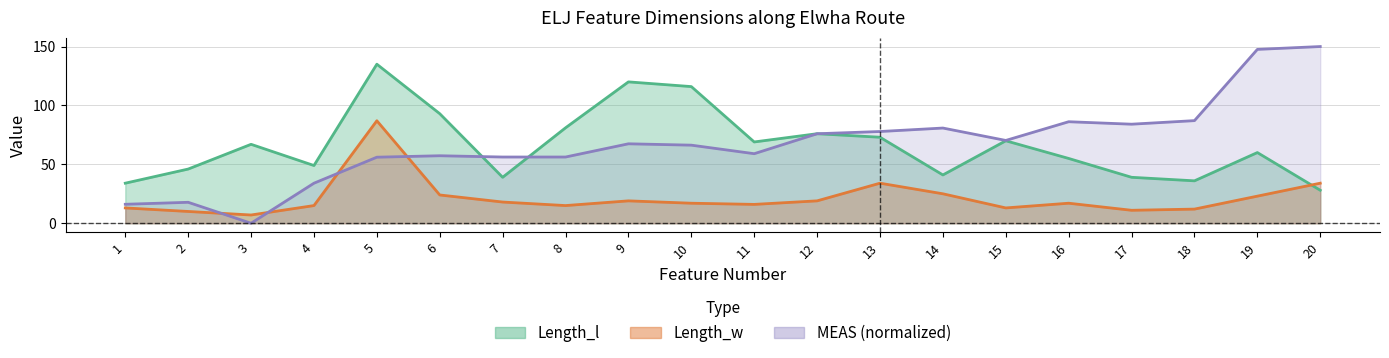

Is it true that Length_w equals 15.0 at 4?

True